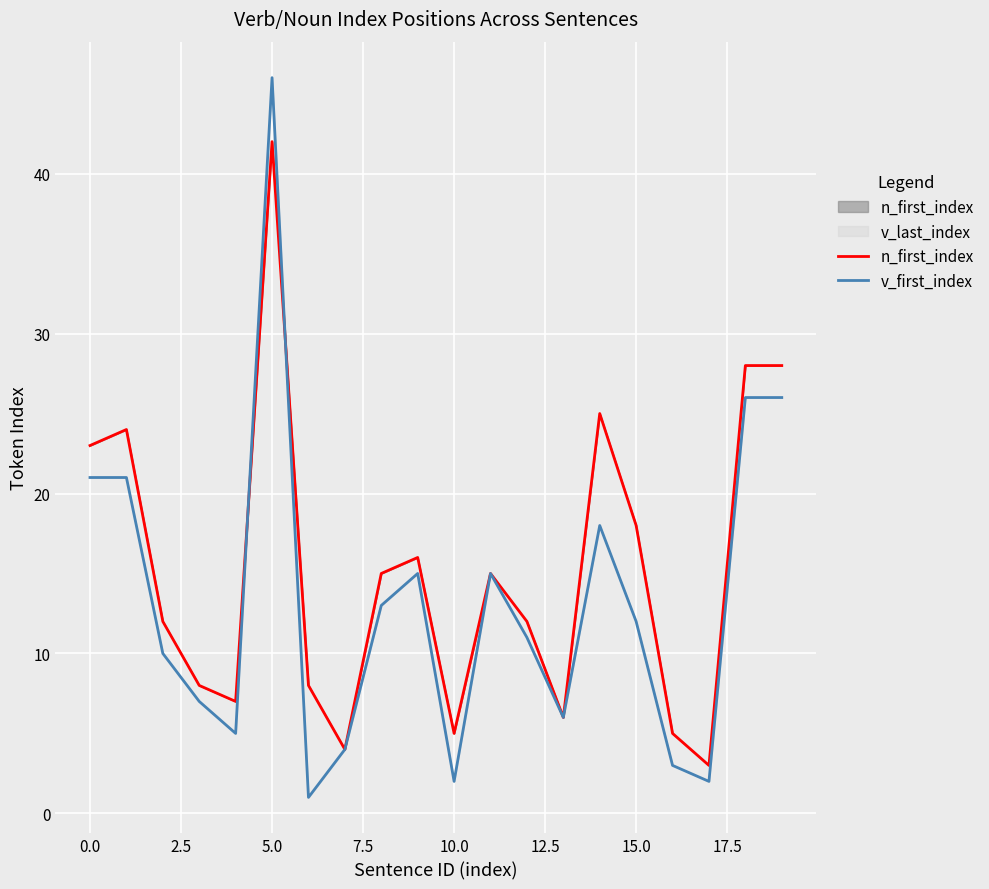

True or false: v_first_index and n_first_index intersect in this chart.

True